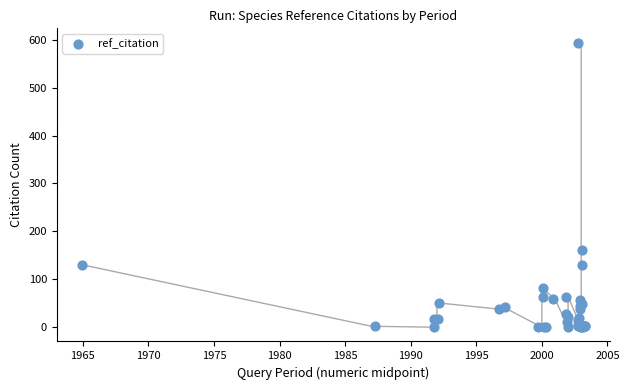

What Y value in the scatter plot is closest to 297?

161